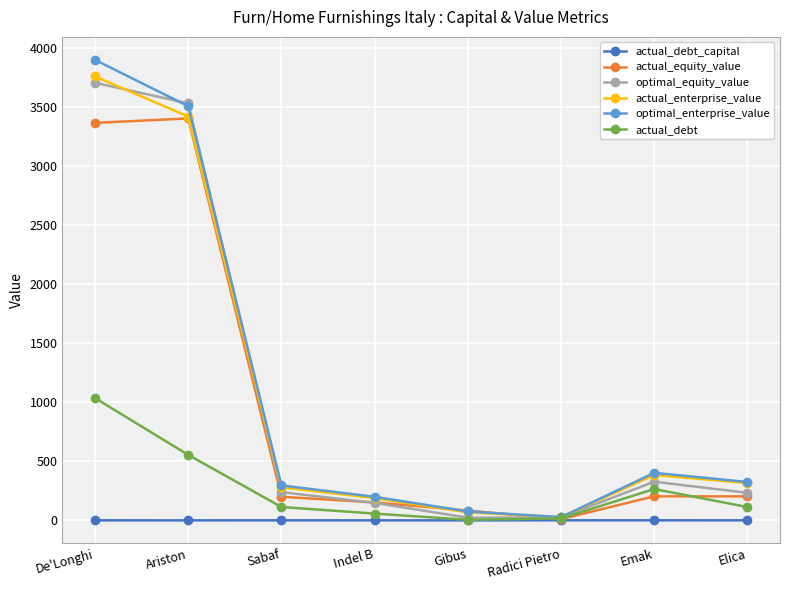

Count the number of data series in this chart.

6